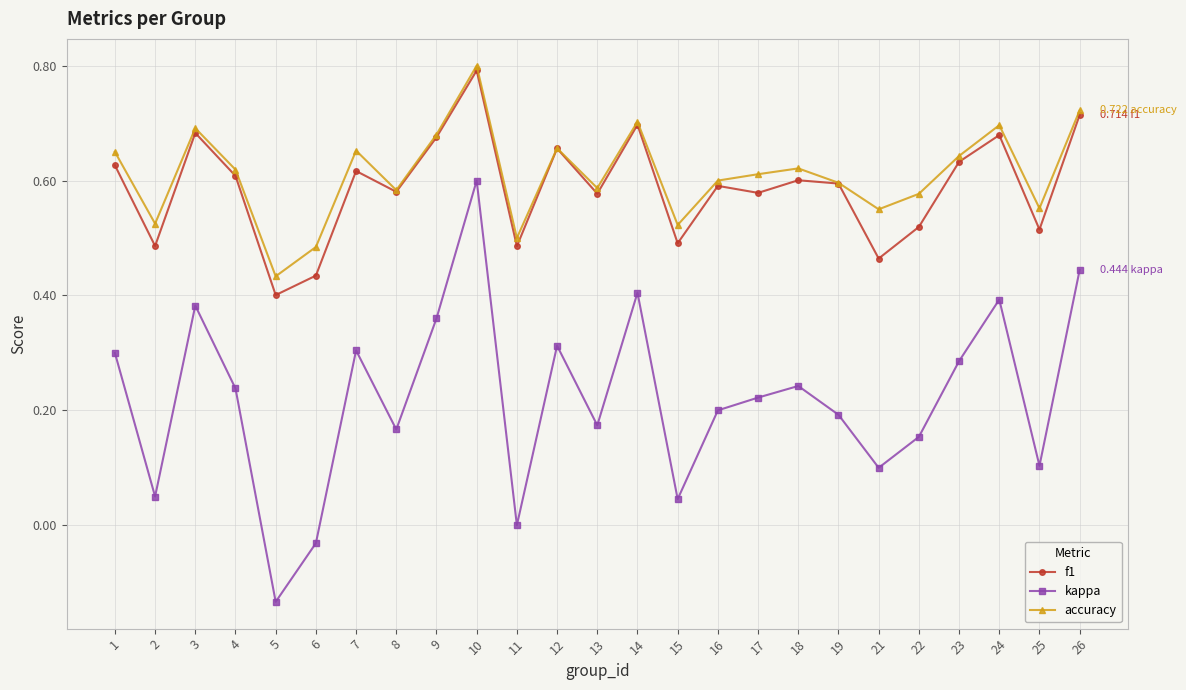

True or false: accuracy and kappa cross at least once.

False